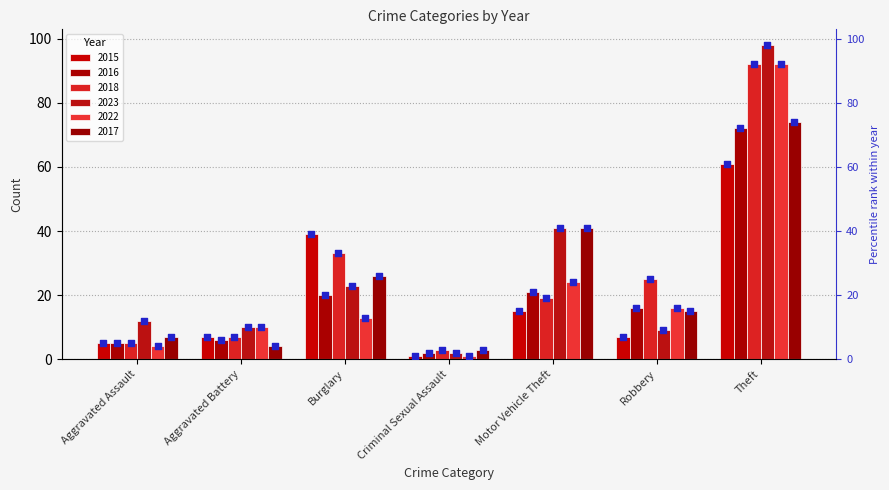

At which category is the sum across all series the highest?

Theft